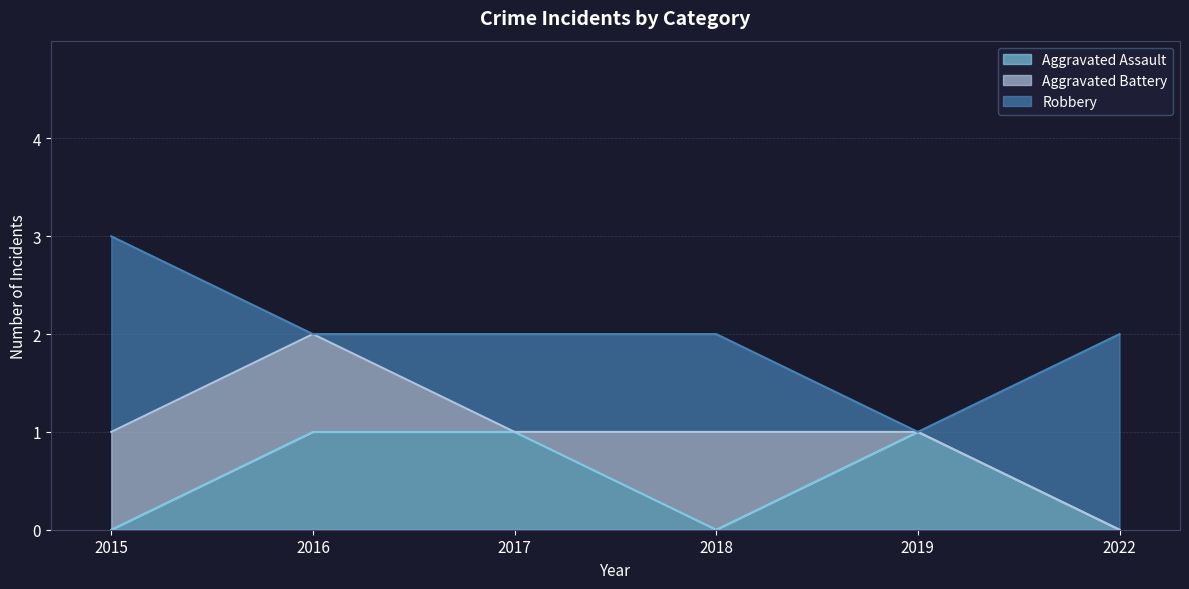

What is the value of the Robbery point at the 6th from the left?

2